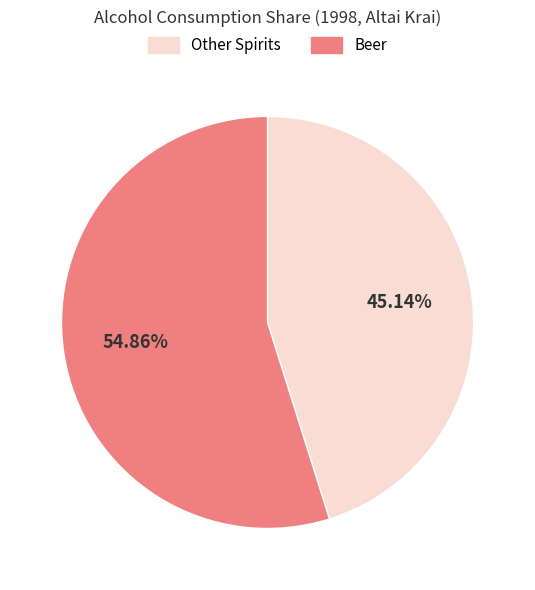

Does any single category account for the majority?

Yes